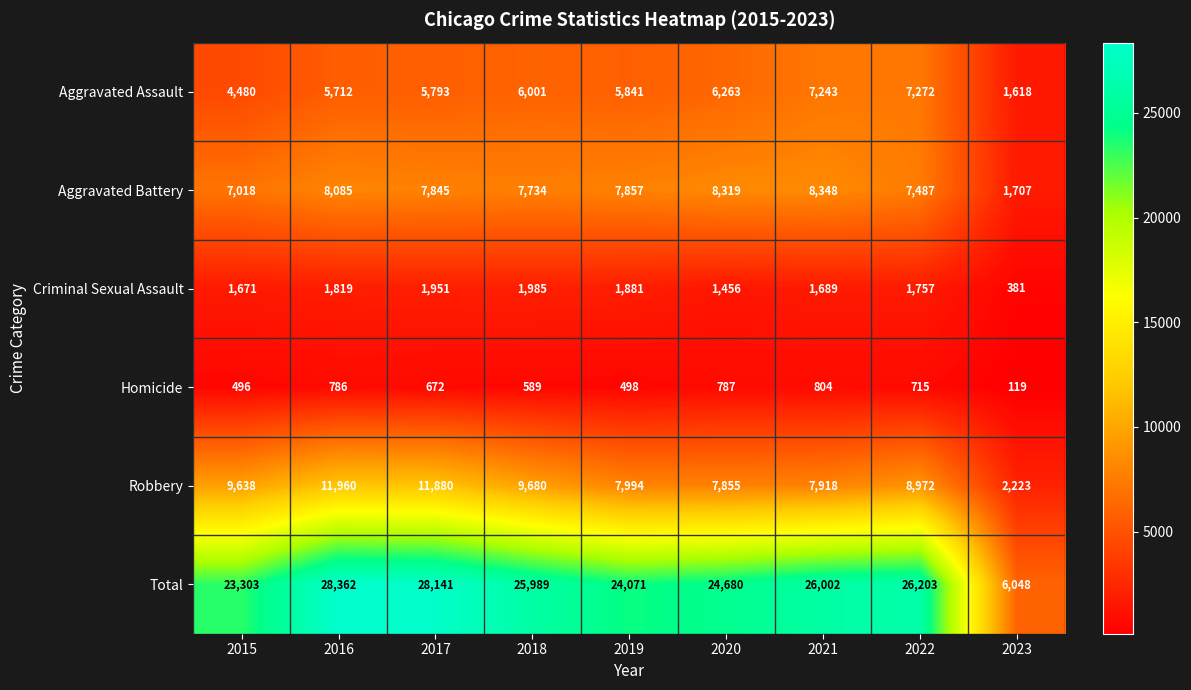

What is the sum of the Total values at 2022 and 2018?

52192